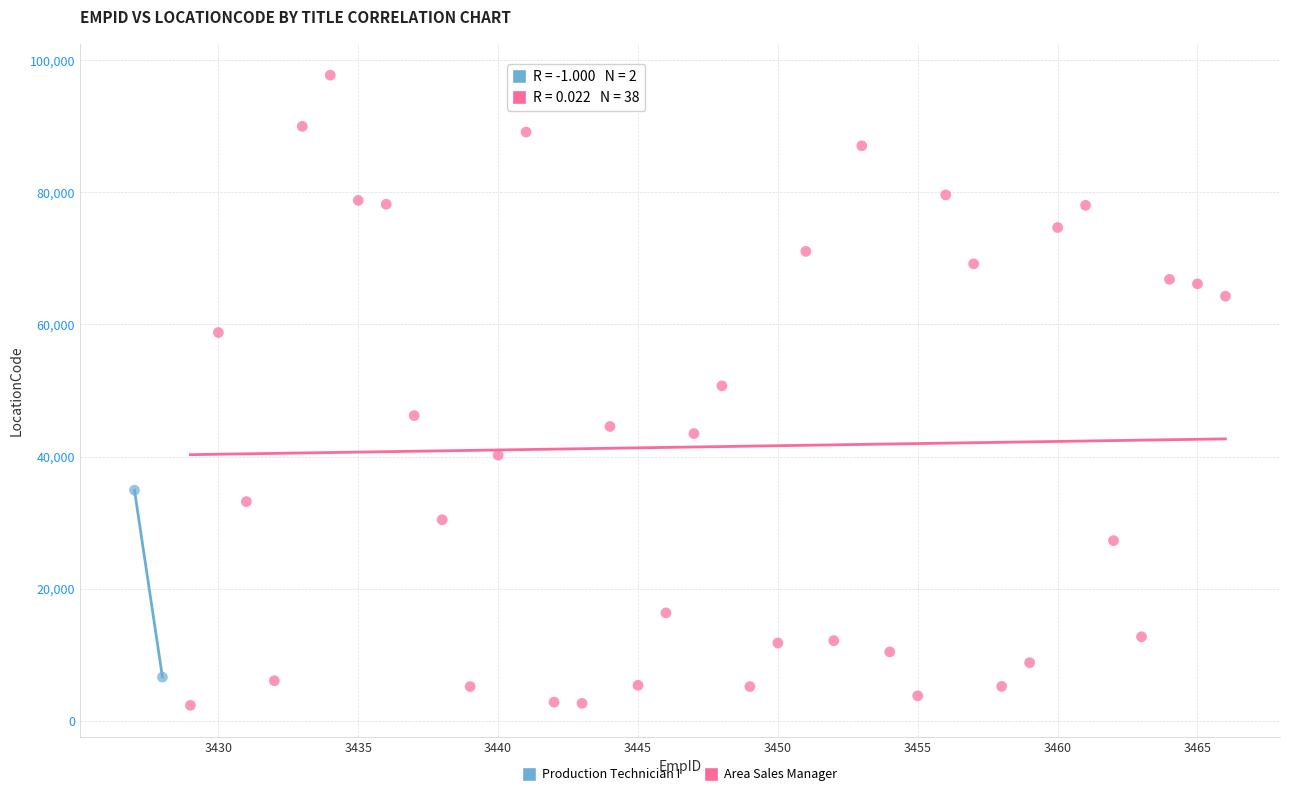

What are all the series names shown in the legend?

Production Technician I, Area Sales Manager